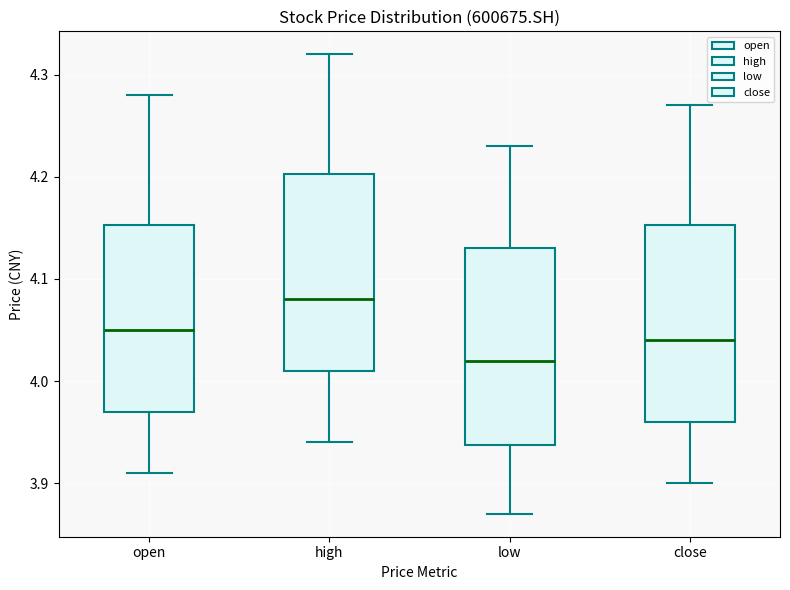

Which box has the highest median line?

high